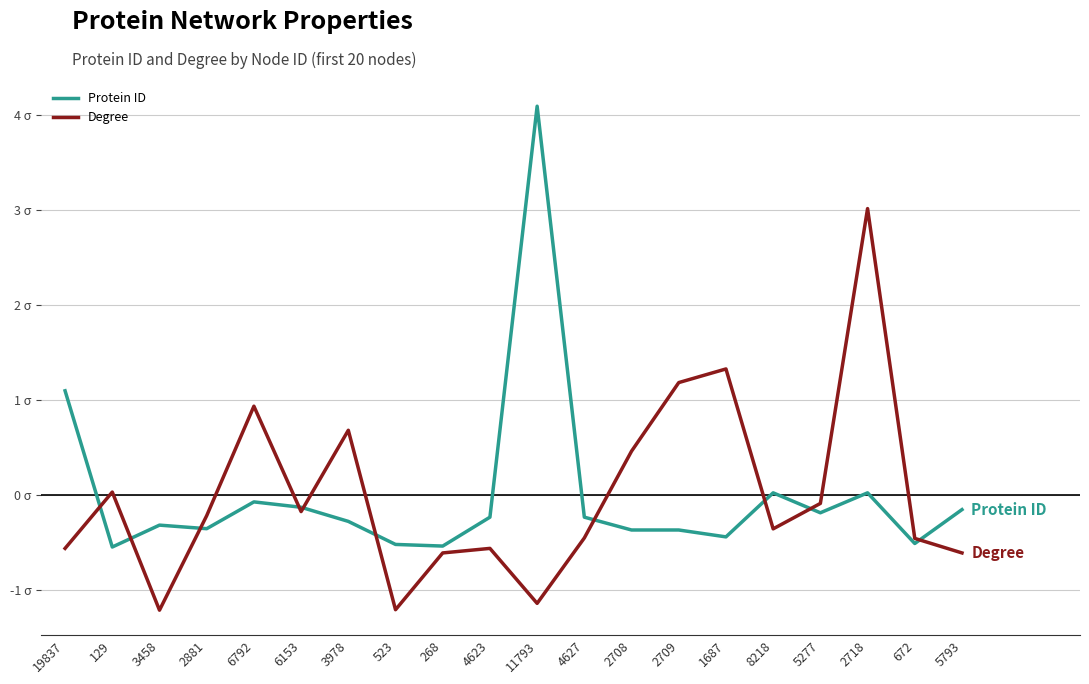

At which category is the sum across all series the highest?

2718